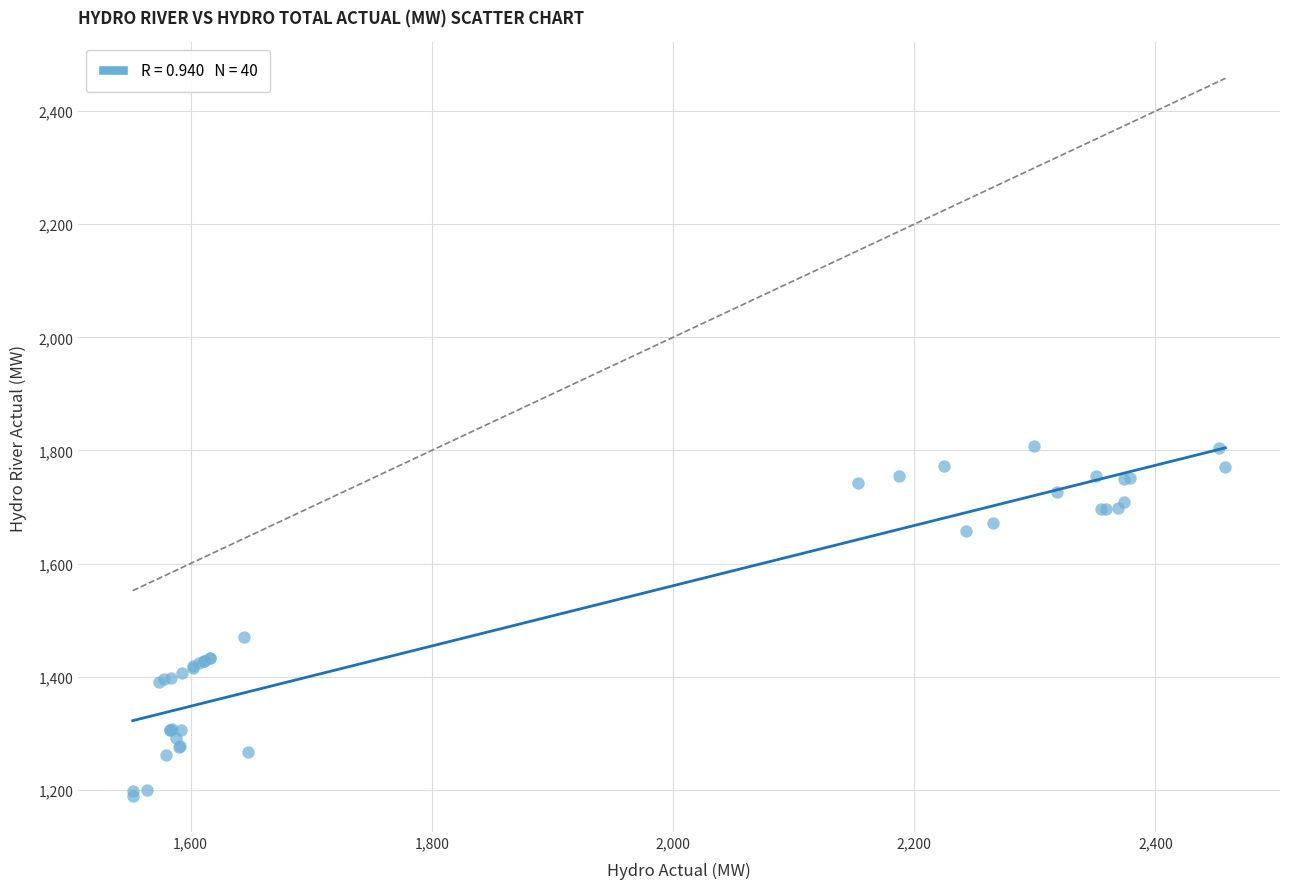

What Y value in the scatter plot is closest to 1498?

1470